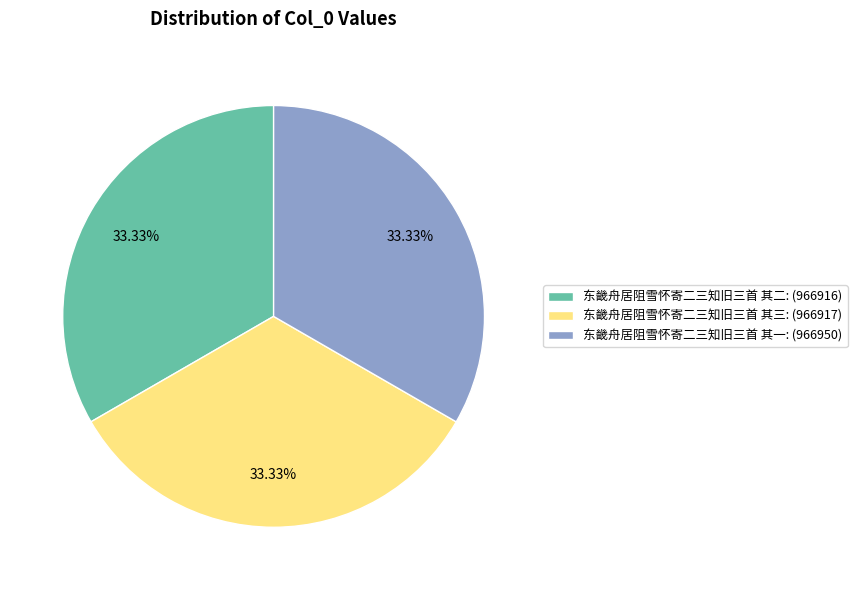

Approximately how many times larger is the value at 东畿舟居阻雪怀寄二三知旧三首 其二: (966916) compared to 东畿舟居阻雪怀寄二三知旧三首 其三: (966917)?

1.0